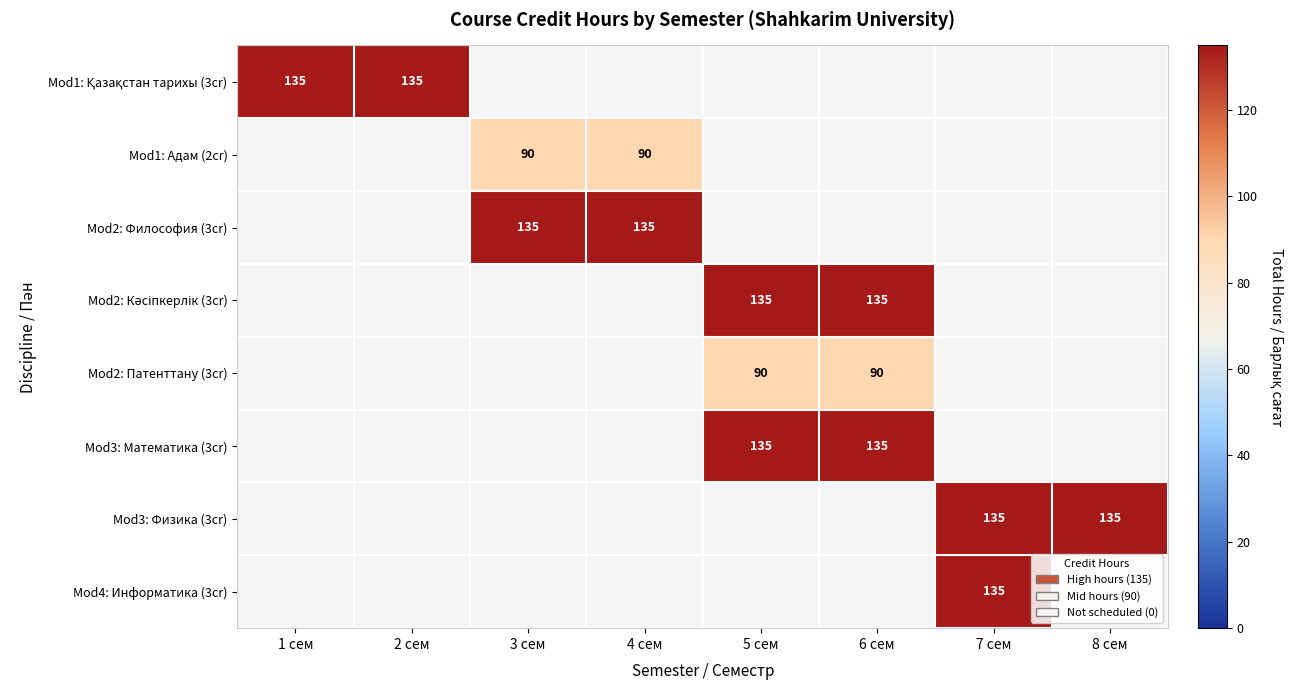

How many categories are shown in the chart?

8